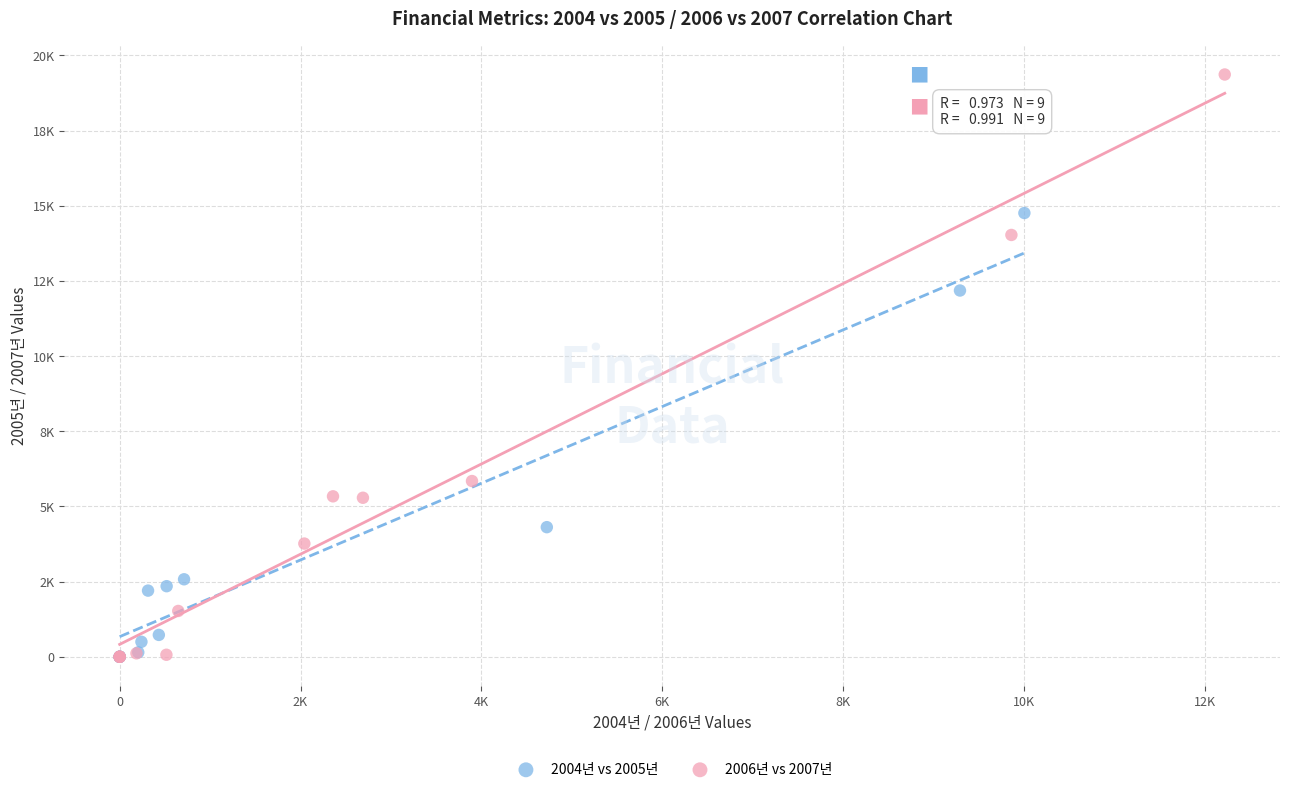

What are all the series names shown in the legend?

2004년 vs 2005년, 2006년 vs 2007년